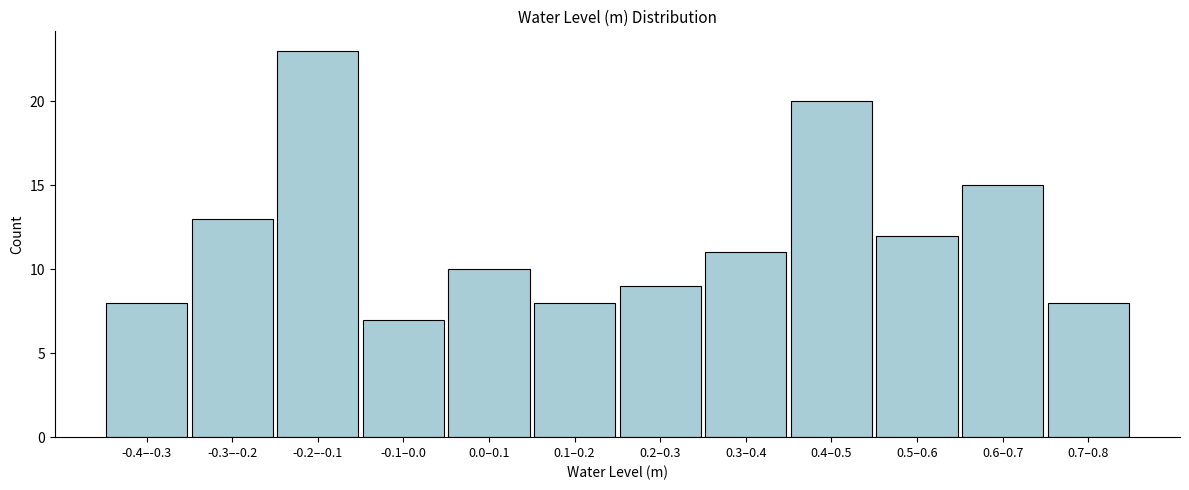

Reading left to right, extract all data points from this chart.

8	13	23	7	10	8	9	11	20	12	15	8